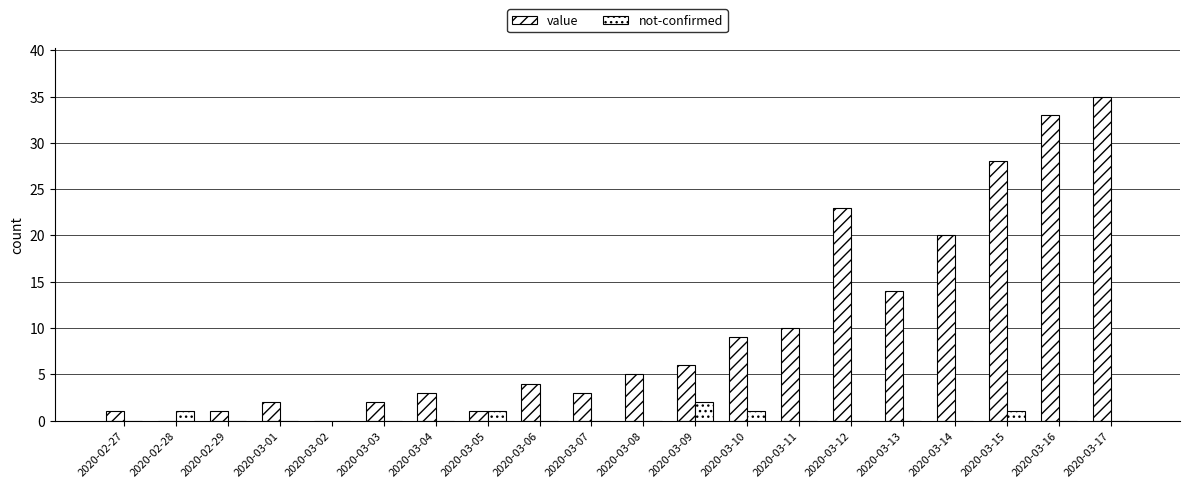

At which label does value reach its minimum?

2020-02-28